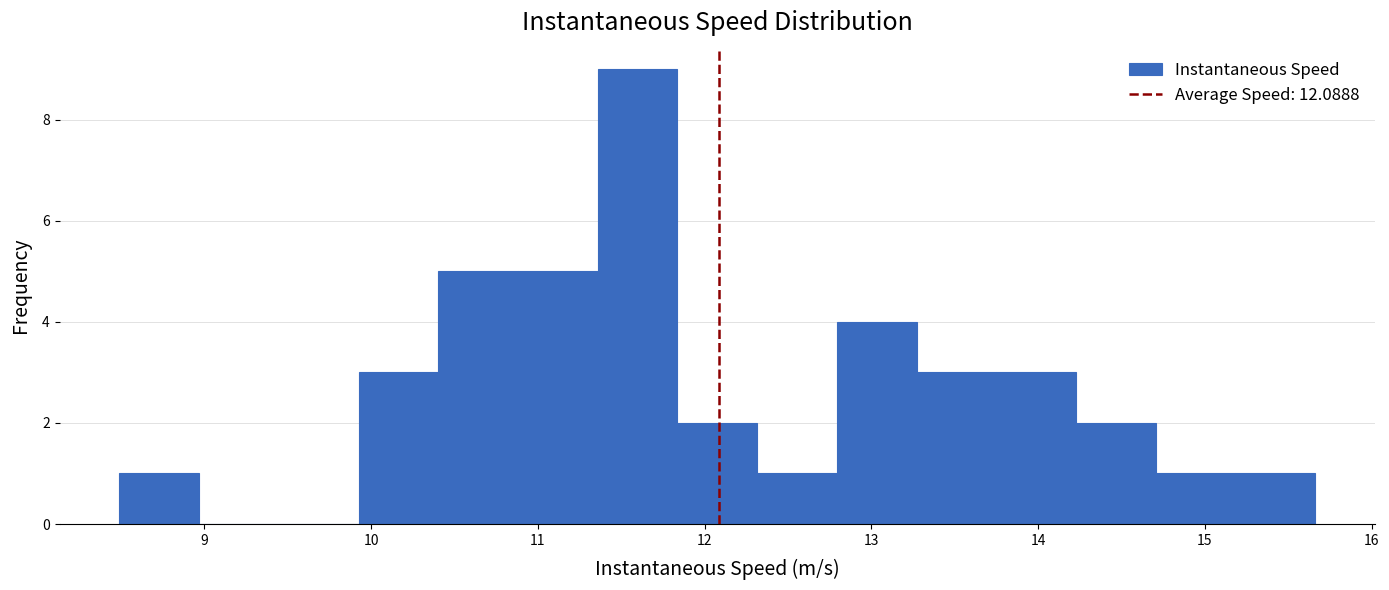

Reading left to right, transcribe this chart: for each bar, give the range it covers on the x-axis and its height. Neither the bar edges nor the heights are printed on the chart, so give them approximately, as read against the axes.

8.5 to 9.0: 1
9.0 to 9.4: 0
9.4 to 9.9: 0
9.9 to 10.4: 3
10.4 to 10.9: 5
10.9 to 11.4: 5
11.4 to 11.8: 9
11.8 to 12.3: 2
12.3 to 12.8: 1
12.8 to 13.3: 4
13.3 to 13.7: 3
13.7 to 14.2: 3
14.2 to 14.7: 2
14.7 to 15.2: 1
15.2 to 15.7: 1